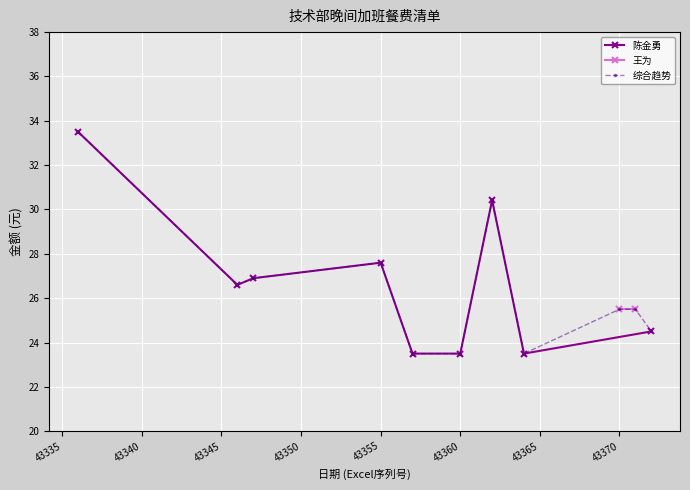

How many values in the 陈金勇 series exceed 26?

5